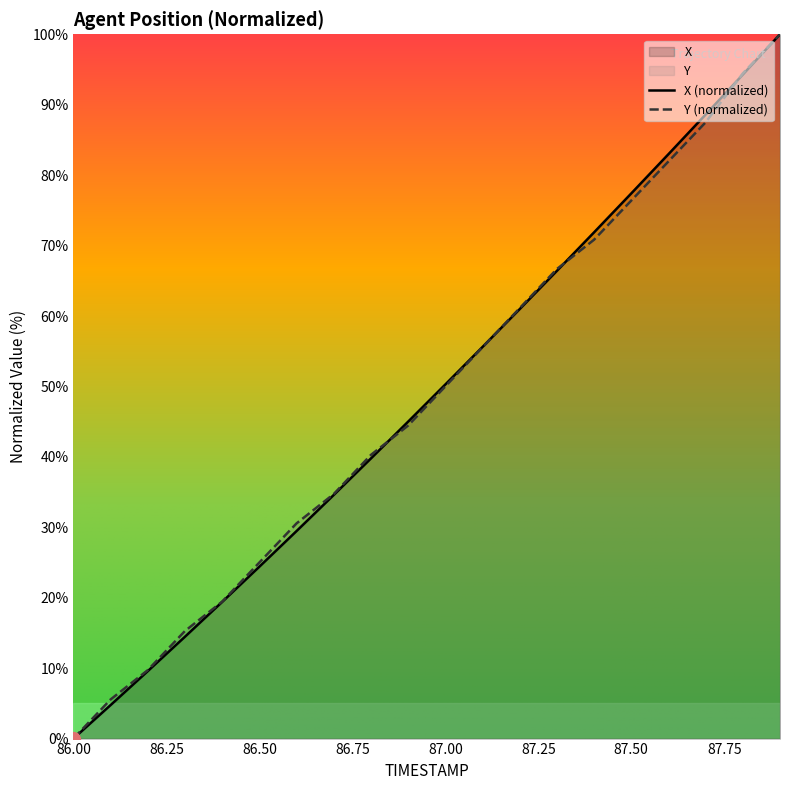

True or false: X has more than 1 interior local peaks.

False